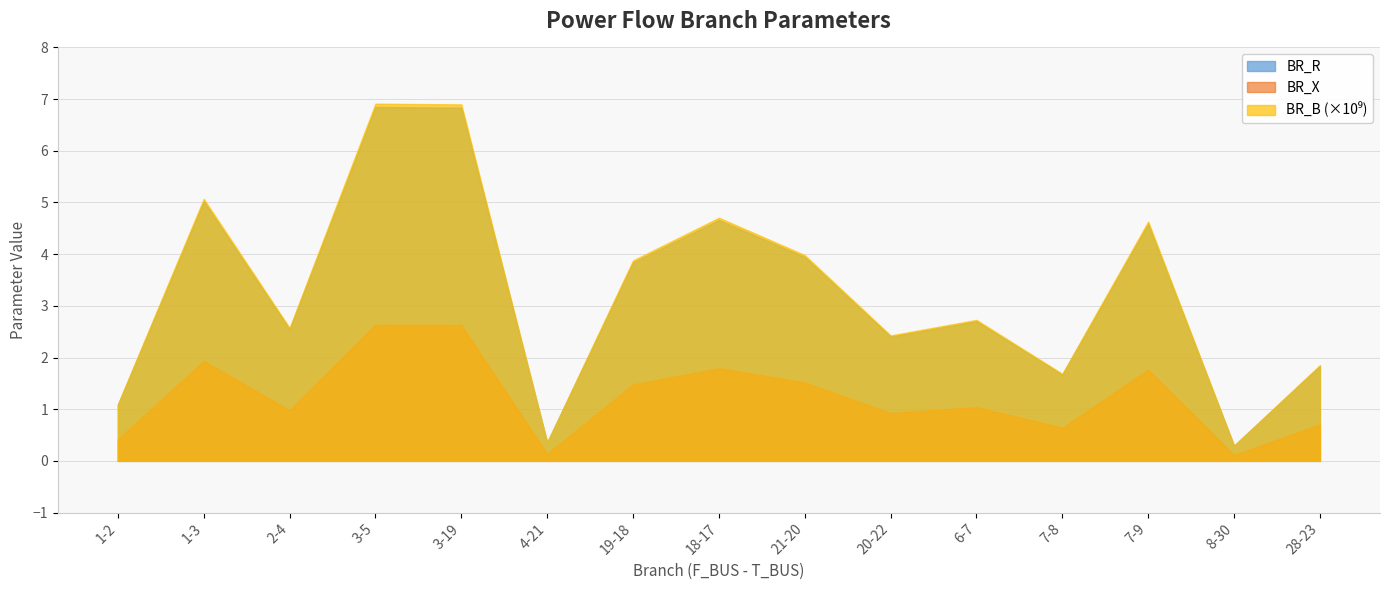

What is the greatest value displayed?

6.9